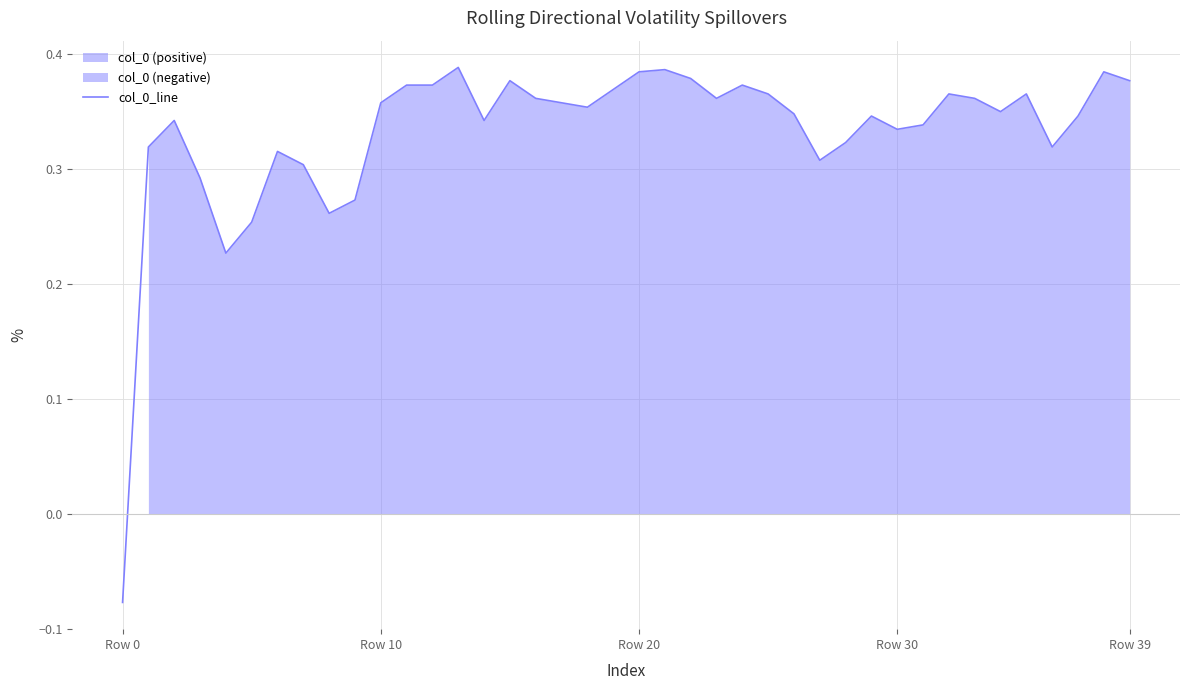

At which label does col_0_line reach its minimum?

Row 0